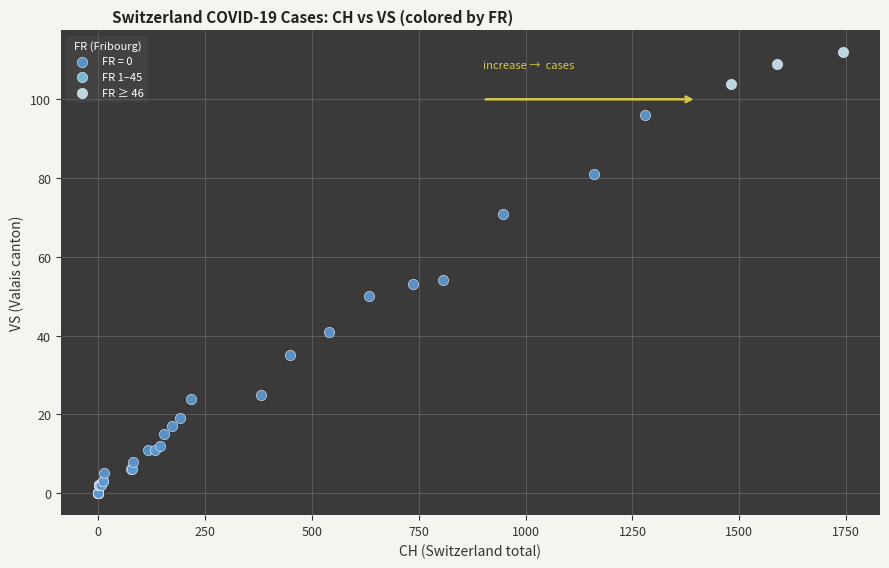

Which series contains the lowest Y value?

FR = 0